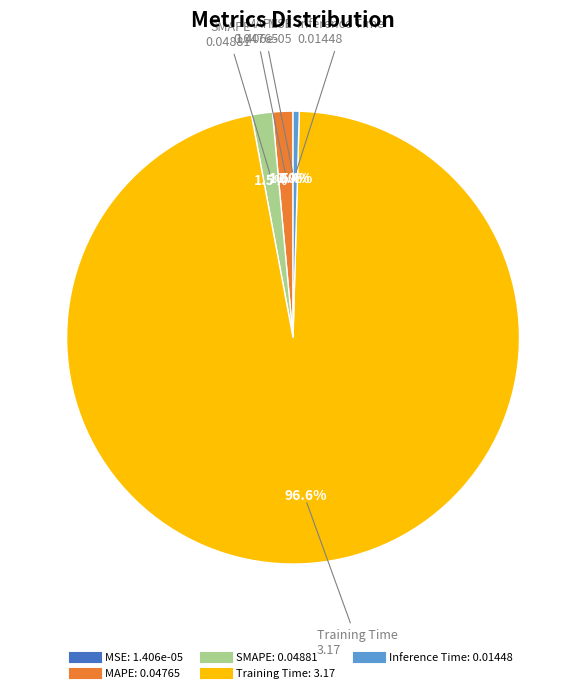

Does SMAPE represent more than half of the total?

No